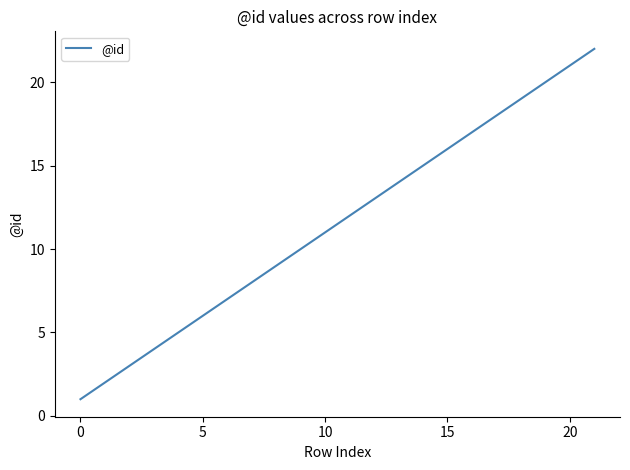

What is the difference between the maximum and minimum values?

21